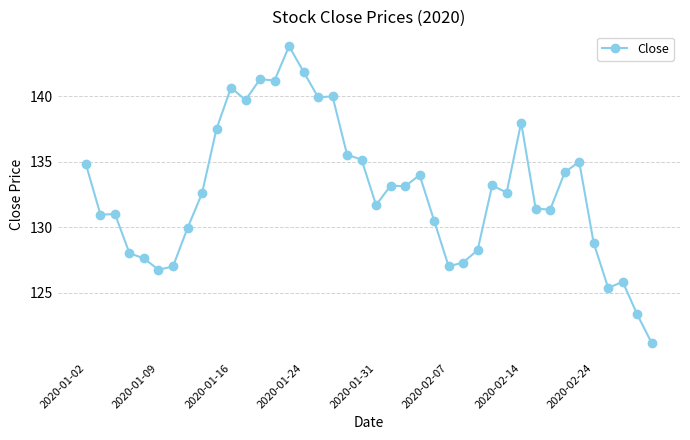

What is the sum of all values?

5310.4